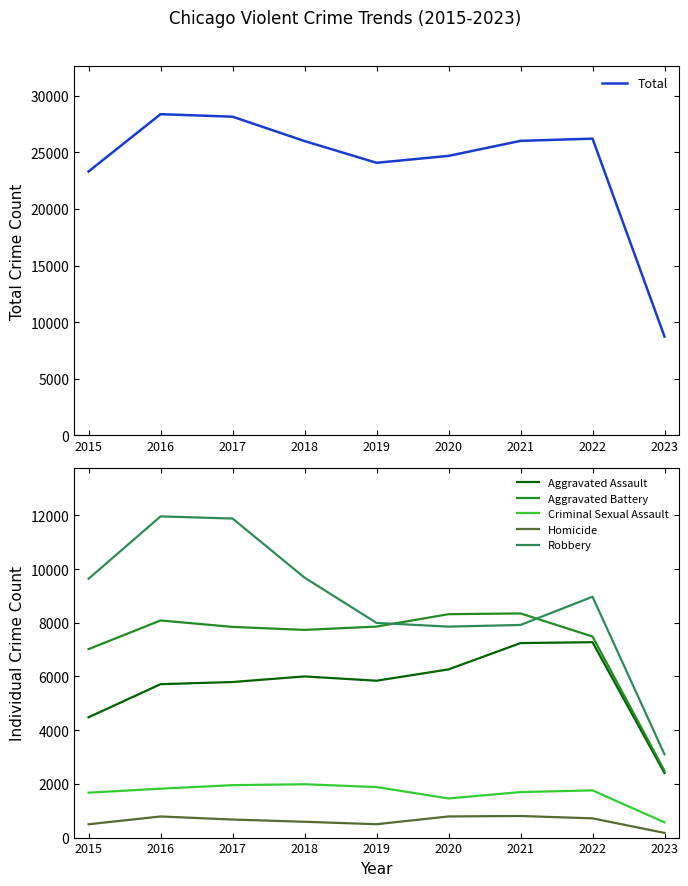

Between 2022 and 2020, which is larger?

2022